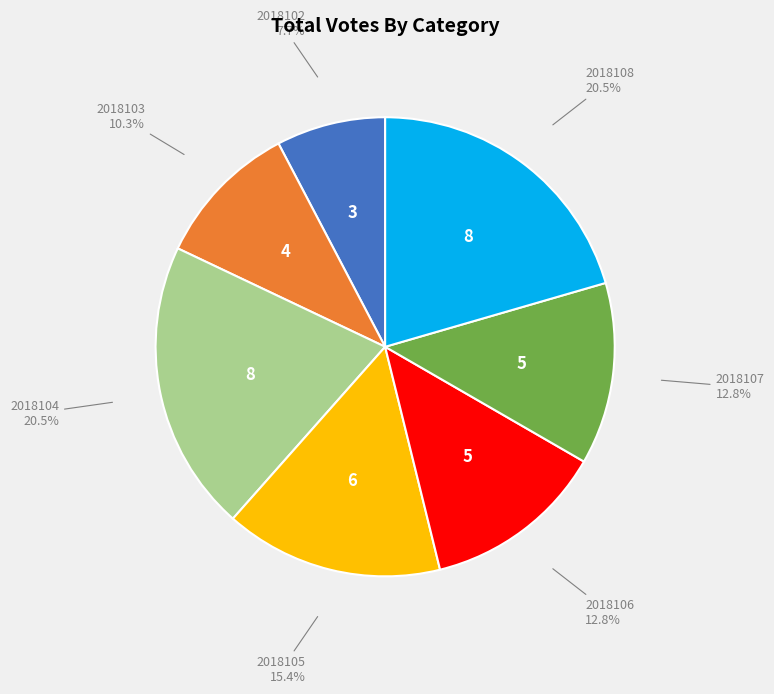

Do 2018106 and 2018108 together represent more than half of the pie?

No